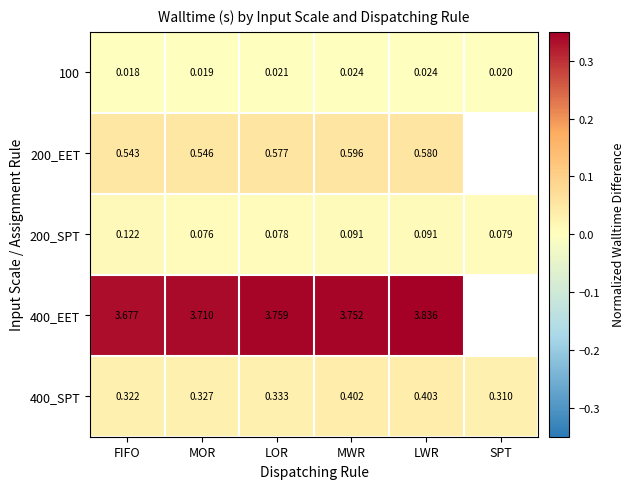

Is the value of 200_EET at LOR greater than the value of 100 at SPT?

Yes